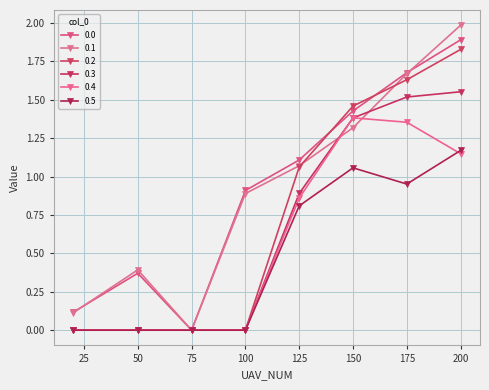

How many distinct data groups are displayed?

6